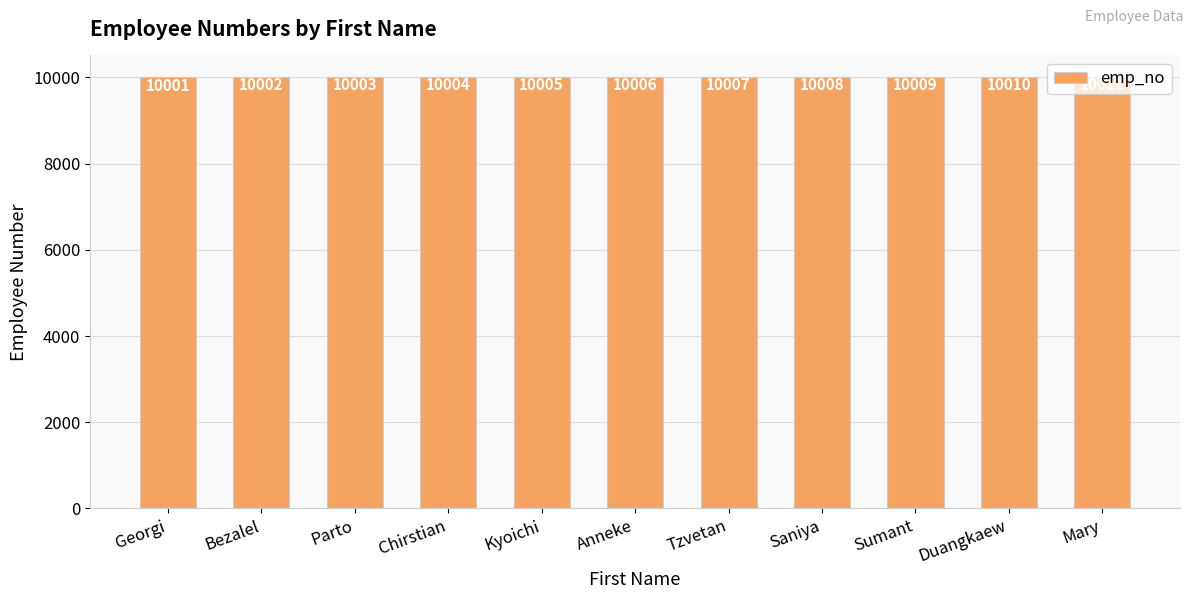

What is the smallest value displayed?

10001